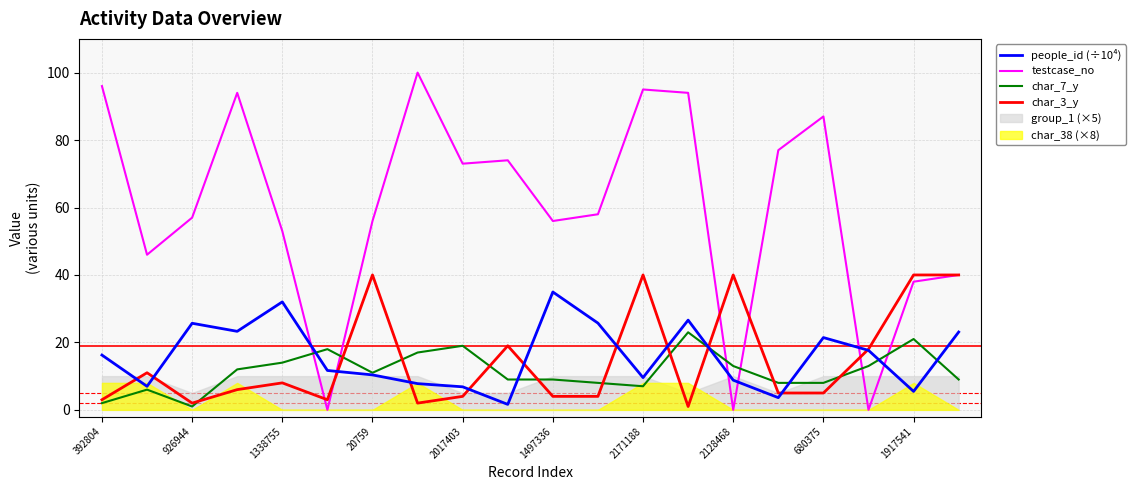

The char_7_y series shows 0.4 at 1338755. True or false?

False